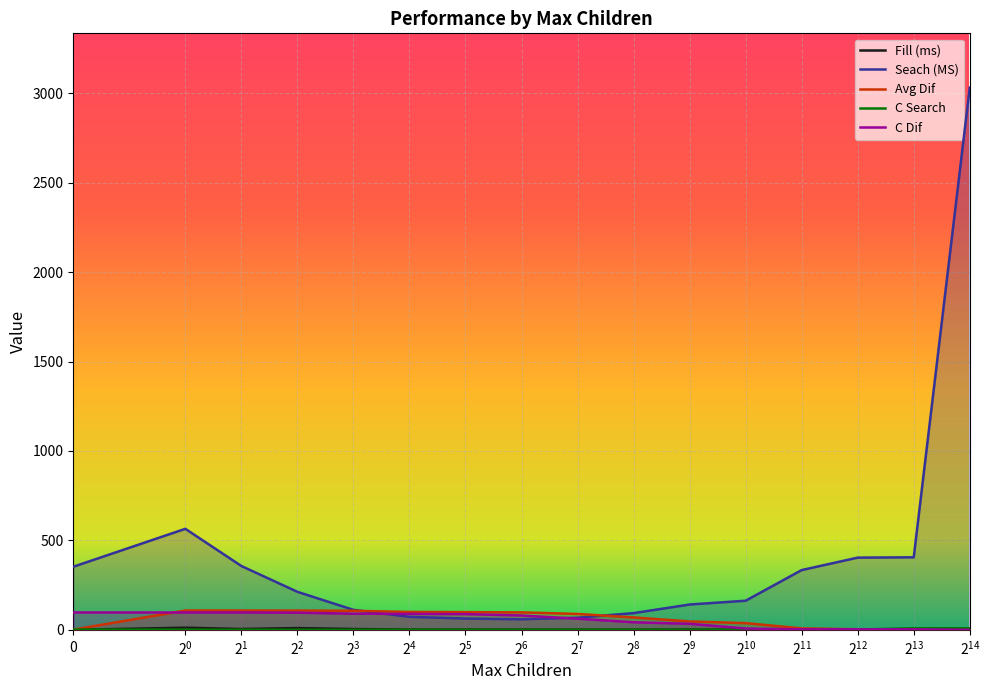

What is the difference between the maximum and second lowest values in the Avg Dif series?

106.8